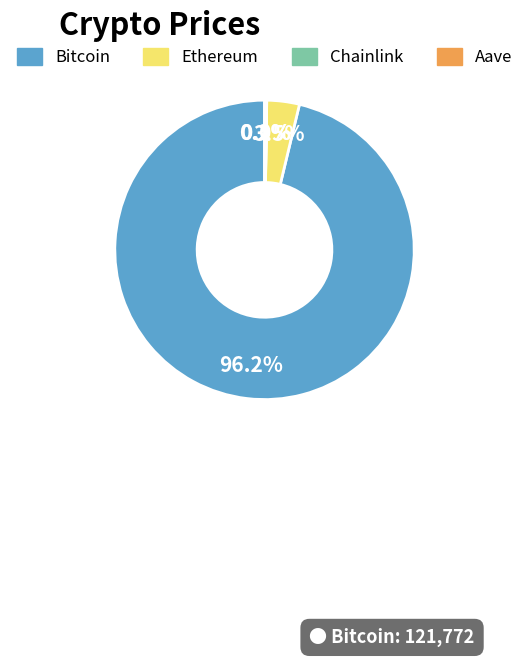

What is the largest slice in the pie chart?

Bitcoin